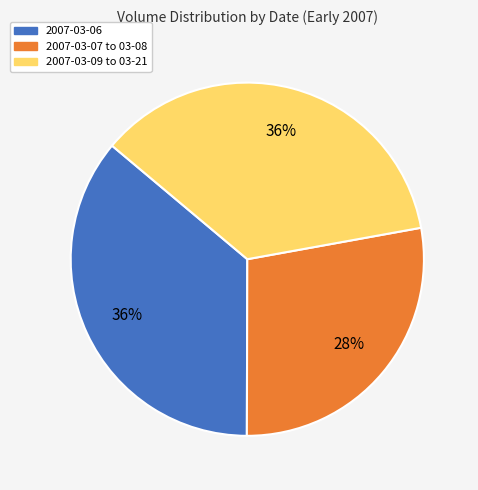

Is there a majority slice in this chart?

No